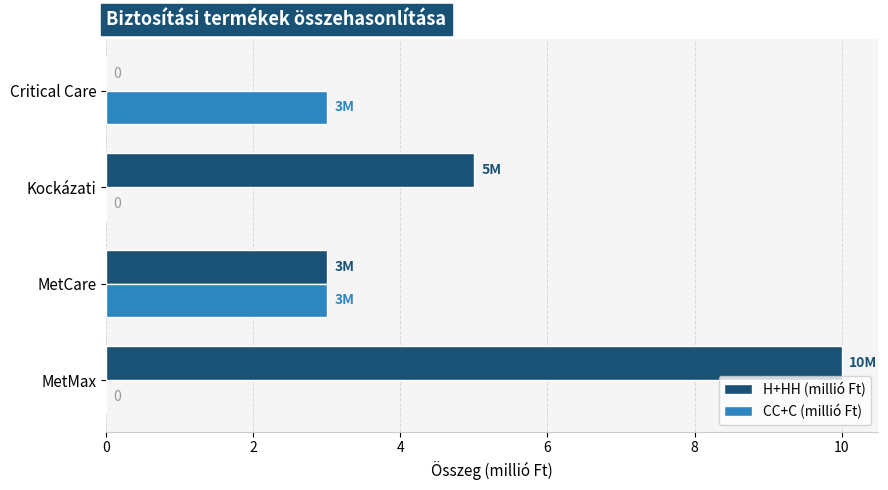

Which series changed the most between MetMax and MetCare?

H+HH (millió Ft)